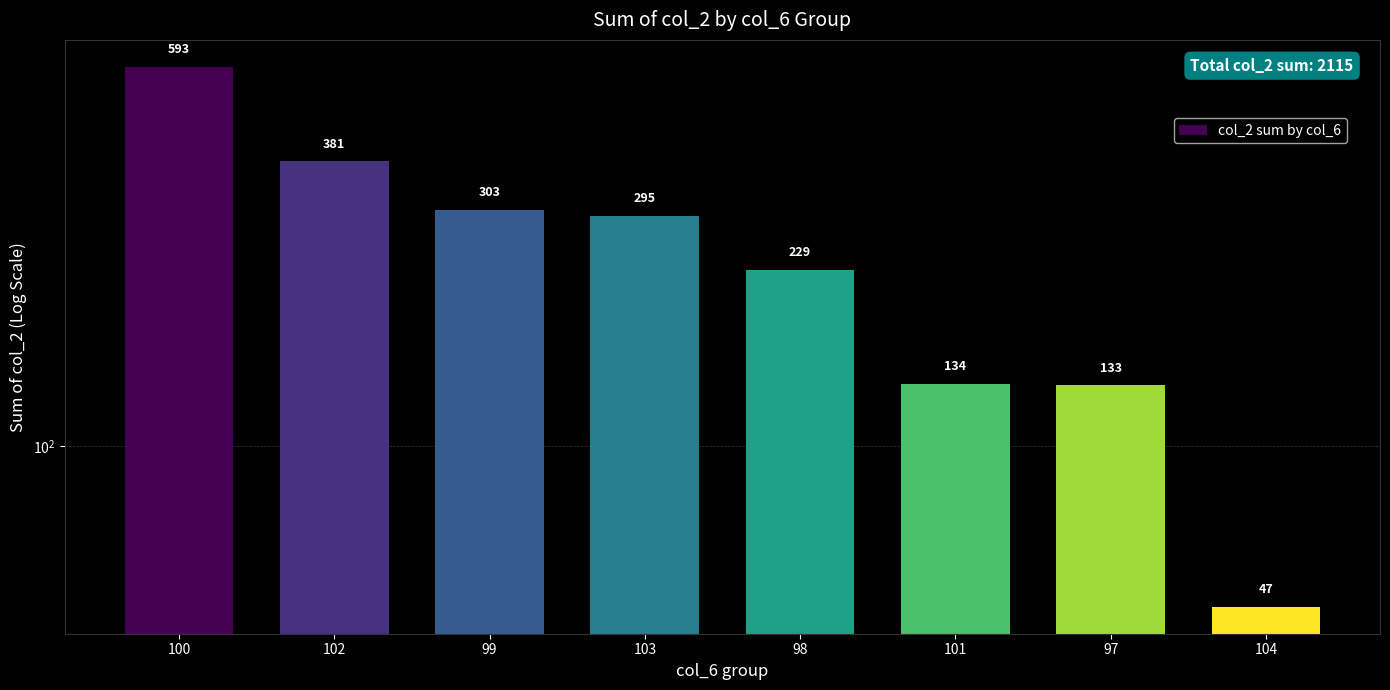

What is the label of the 5th bar from the right?

103